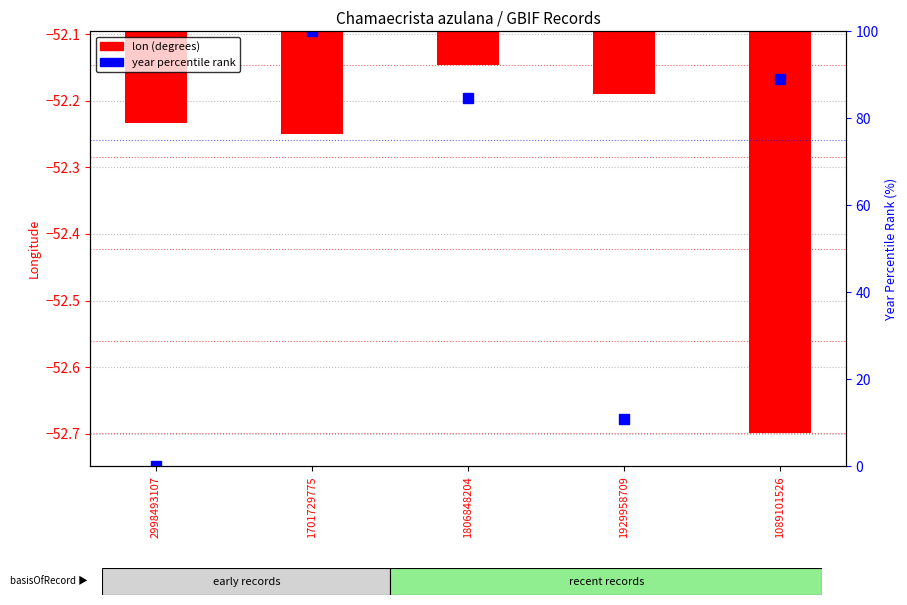

At which label does year percentile rank first exceed 84?

1701729775